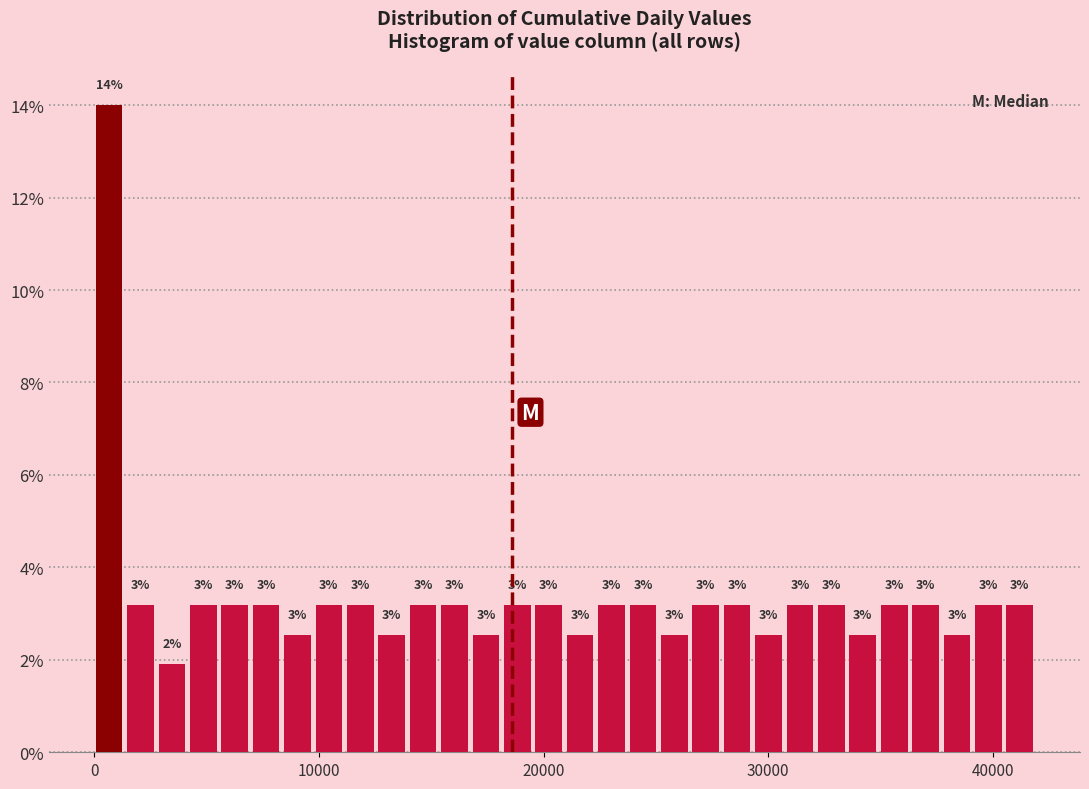

Read against the x-axis, roughly where is the centre of the tallest bar?

1000